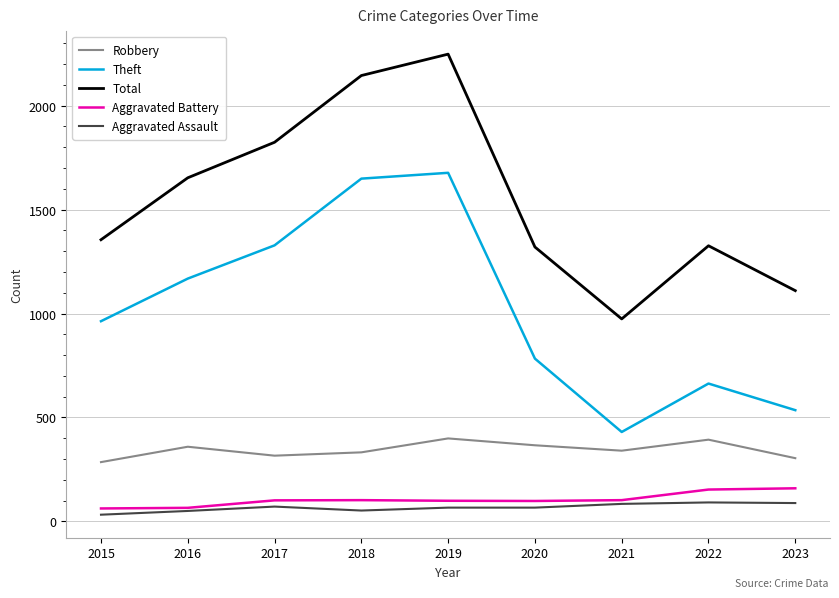

True or false: Aggravated Battery and Total intersect in this chart.

False